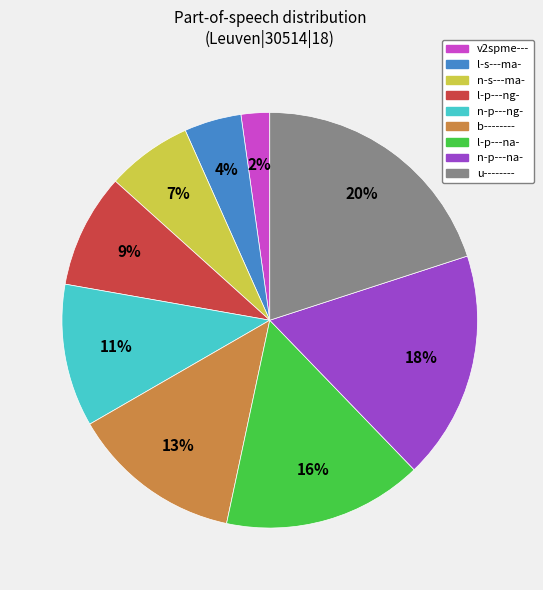

Is there a majority slice in this chart?

No